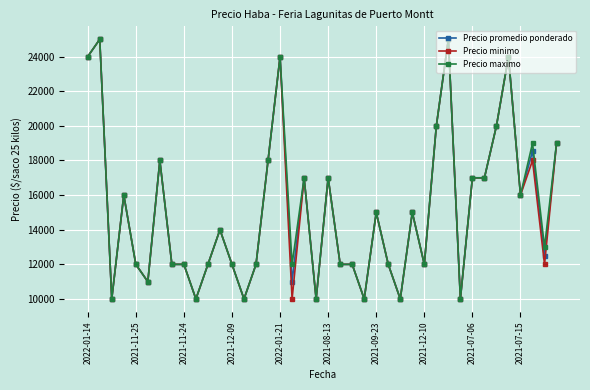

What is the value of the Precio minimo point at the 25th from the left?

15000